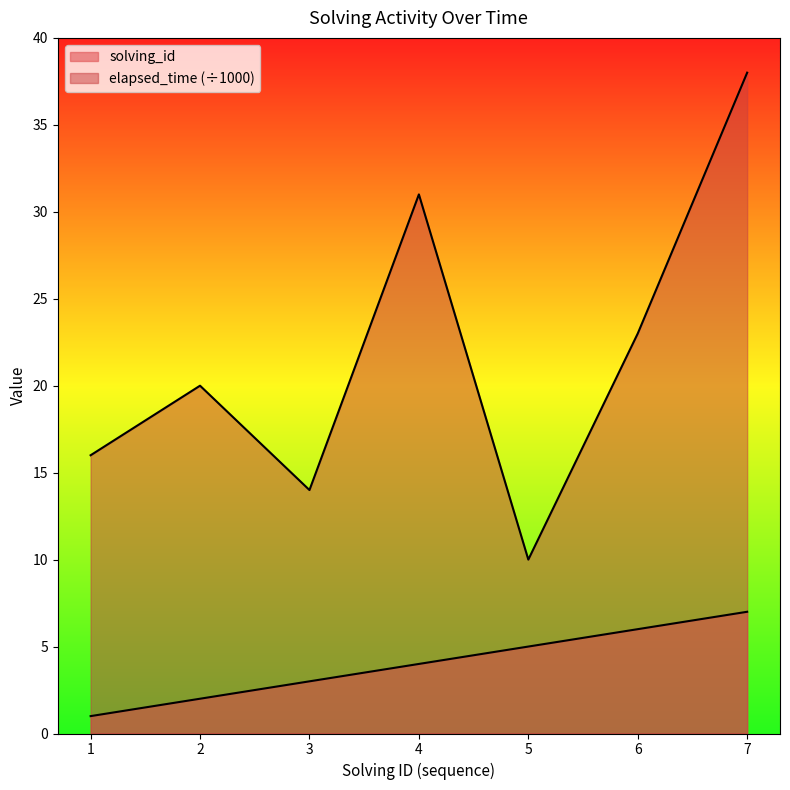

True or false: elapsed_time and solving_id cross at least once.

False